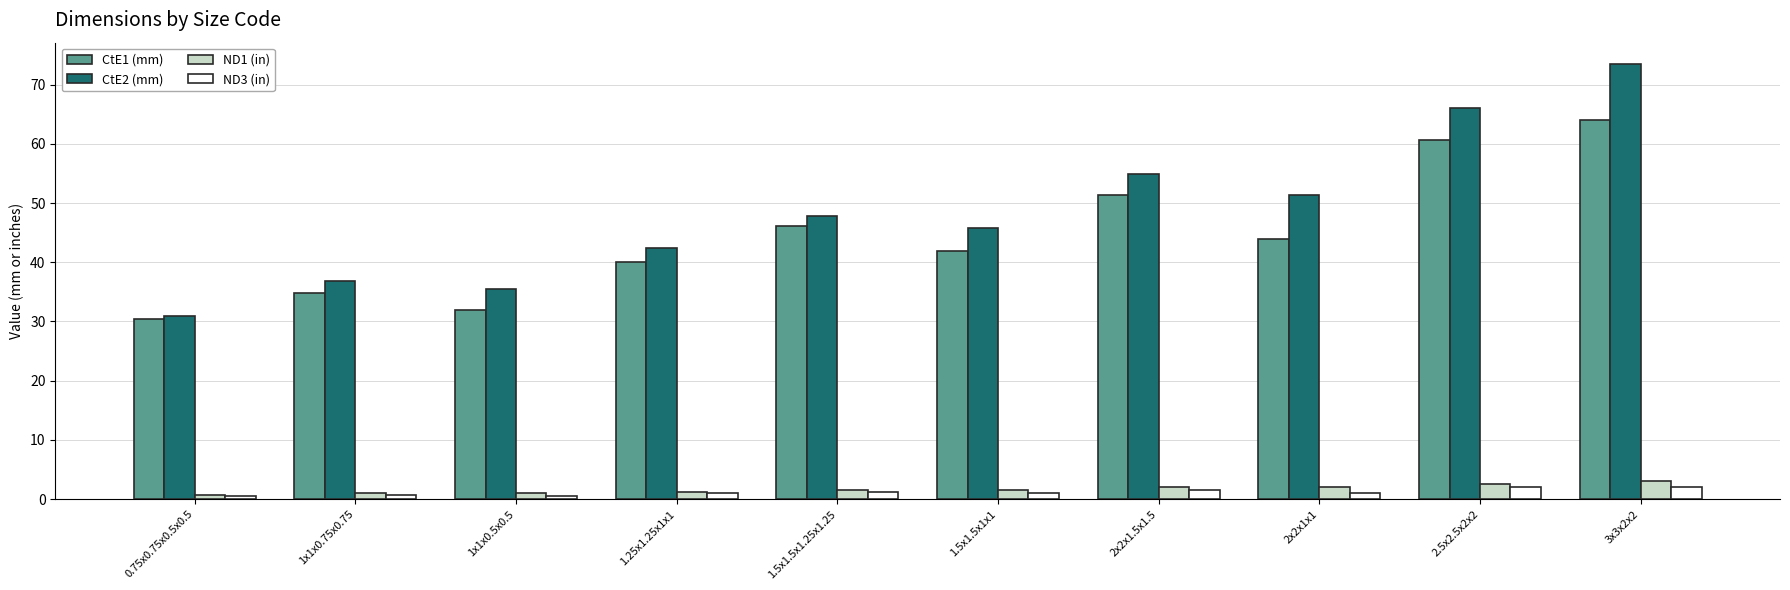

What is the label of the 6th bar from the left?

1.5x1.5x1x1